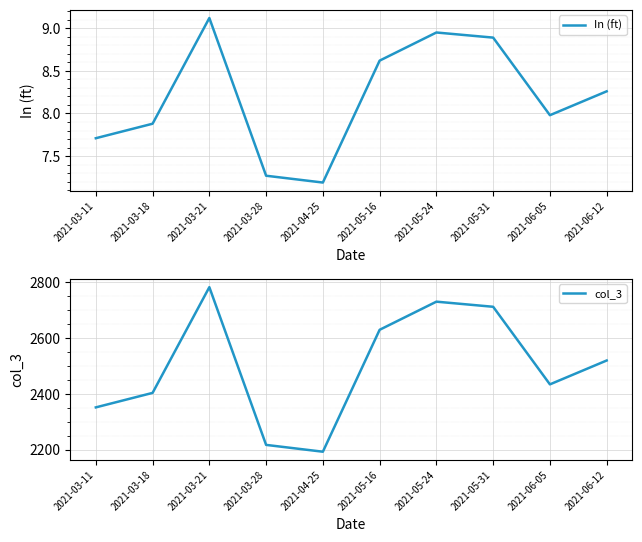

What position from the right is 2021-04-25?

6